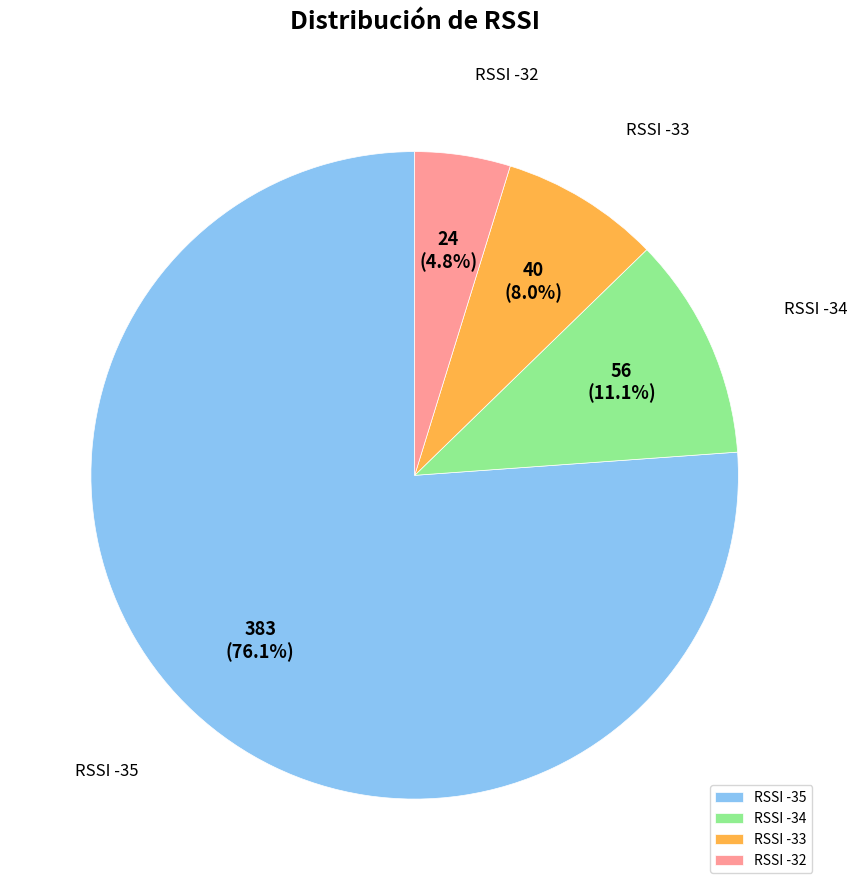

Is there a majority slice in this chart?

Yes